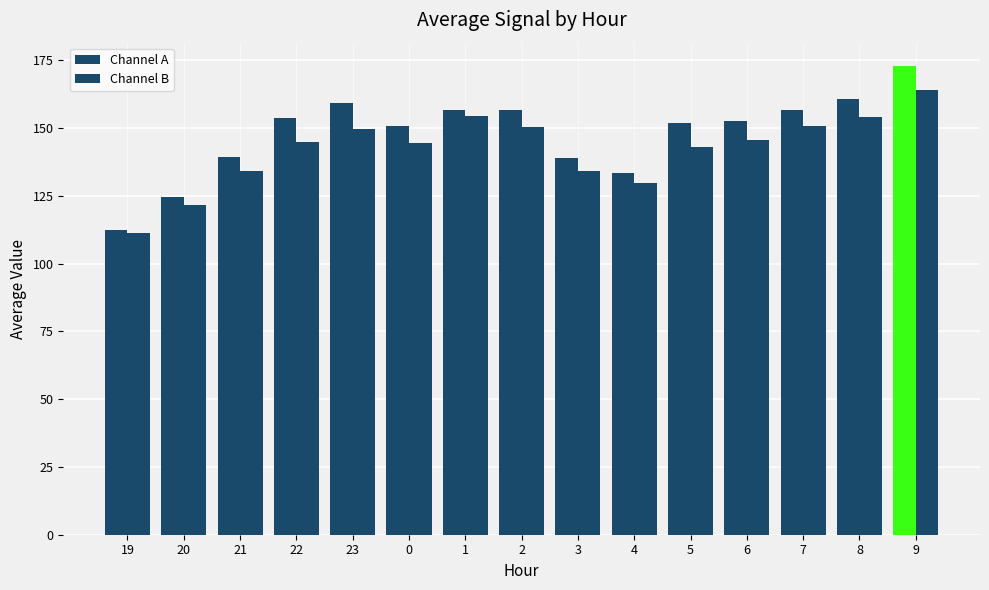

The value of Channel A at 5 is 151.7. True or false?

True